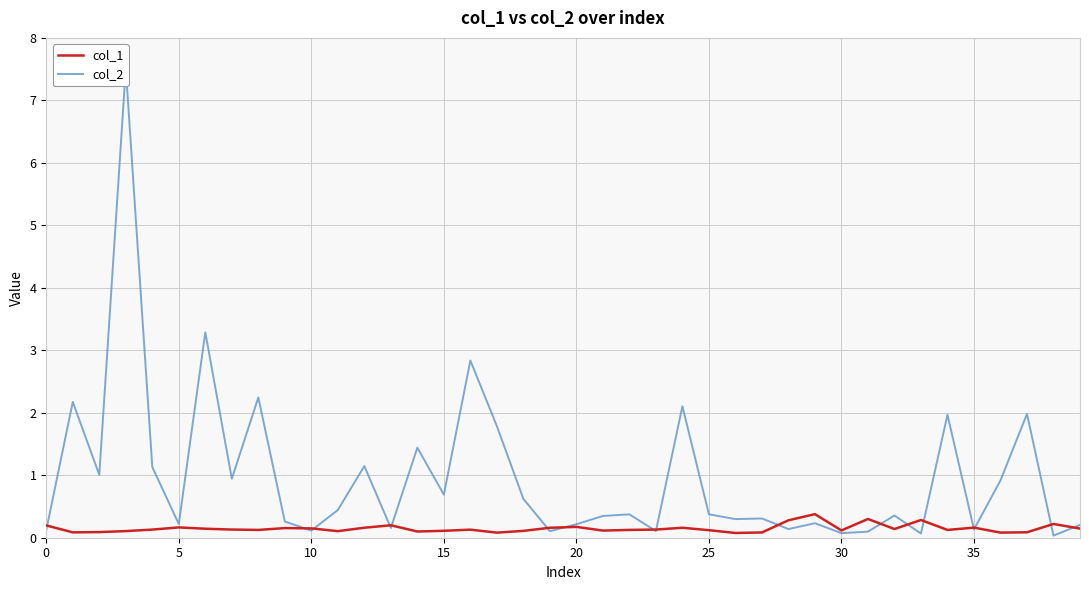

Where is col_1 nearest to the value 0?

26